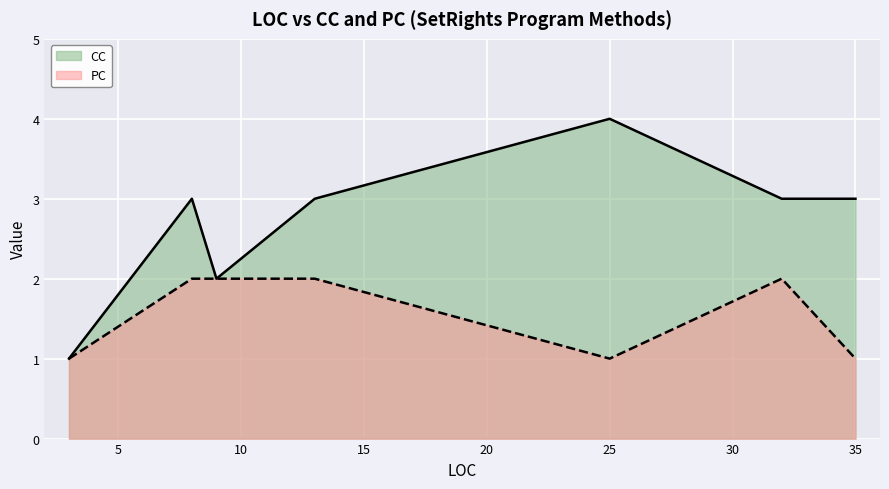

What is the highest value of the PC series?

2